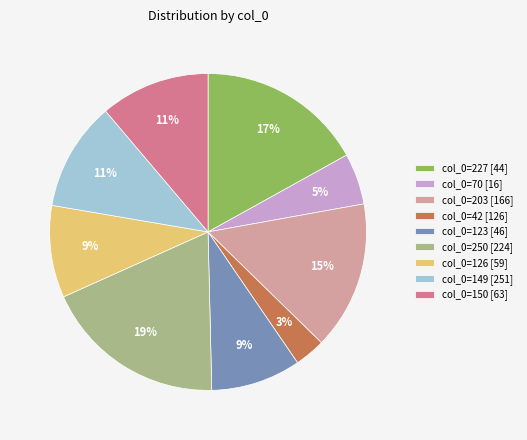

Is there any slice that represents more than half of the pie?

No